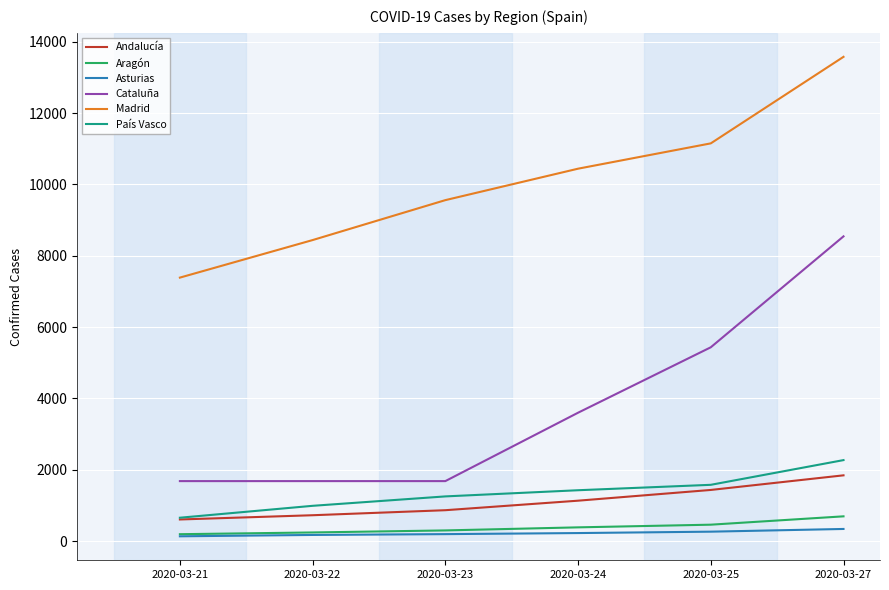

The value of Asturias at 2020-03-21 is 133. True or false?

True